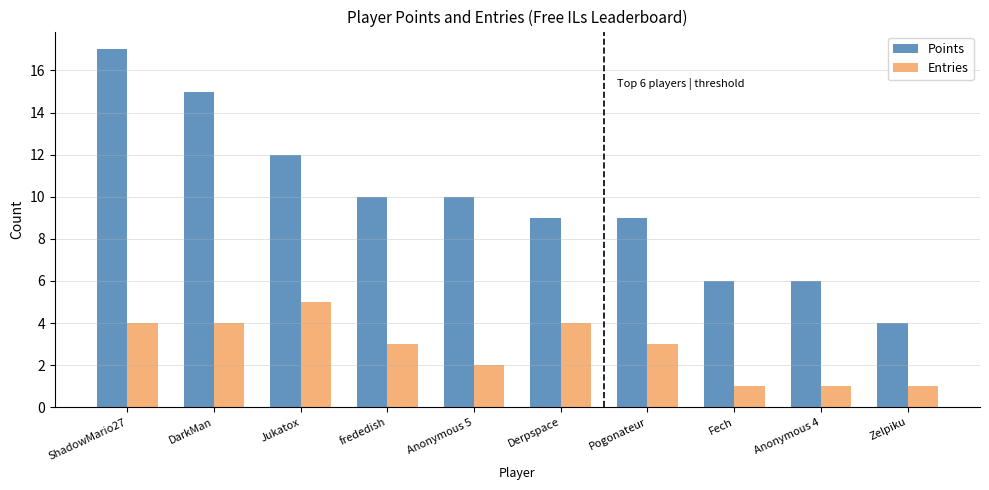

Where does the Entries series first go above 3?

ShadowMario27